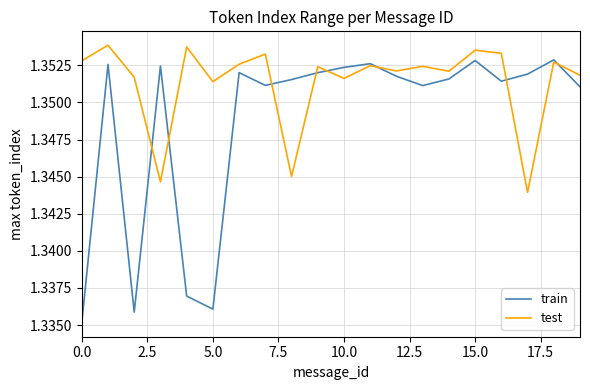

Rank the series by their maximum value, from lowest to highest.

train, test